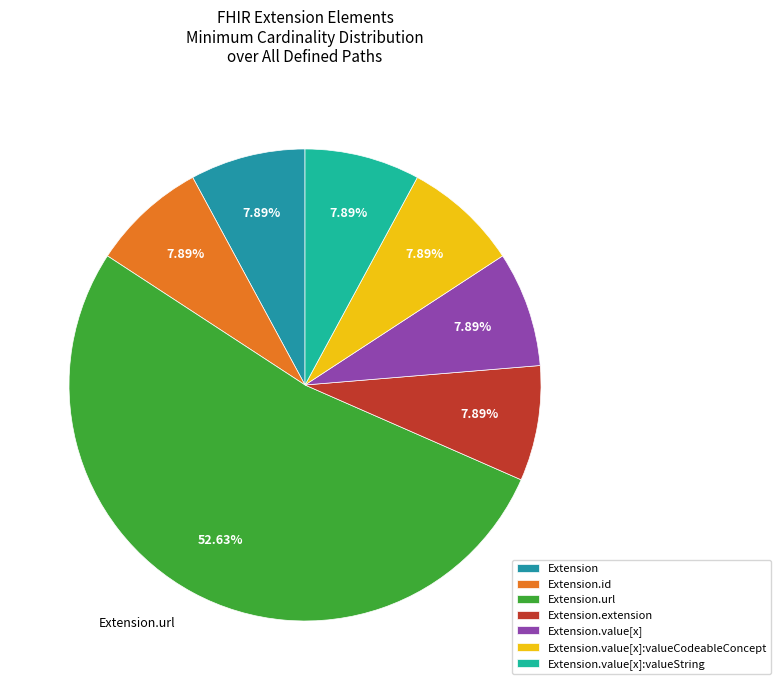

The Extension.extension slice represents 1% of the pie. True or false?

False